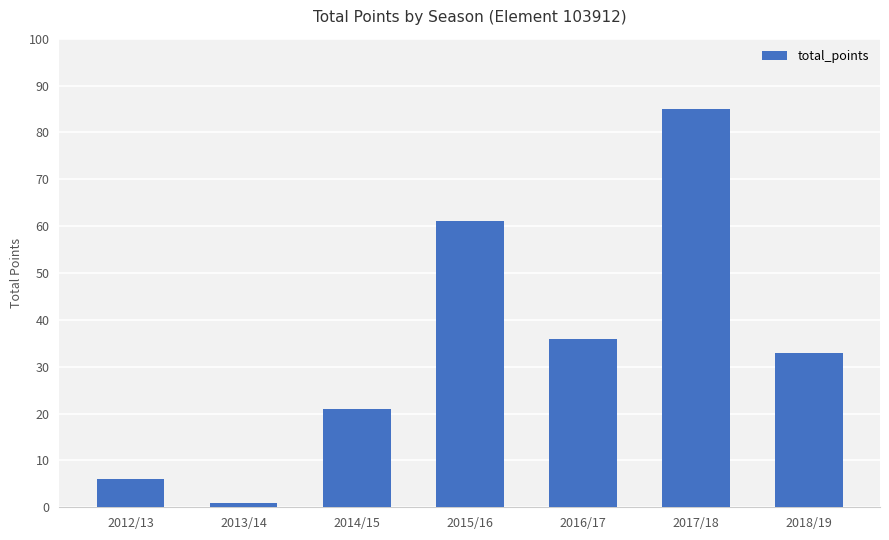

What is the ratio of the value at 2017/18 to the value at 2013/14?

85.0